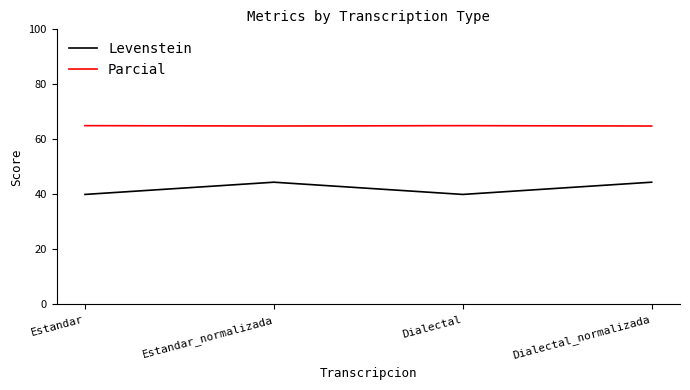

Is it true that Levenstein equals 23.4 at Dialectal?

False